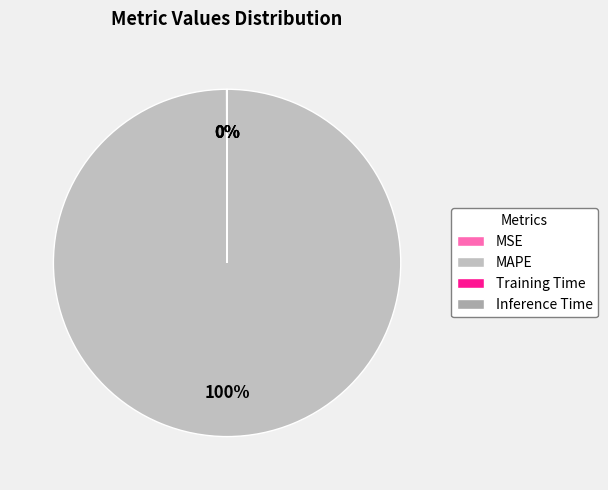

How many segments does this pie chart have?

4